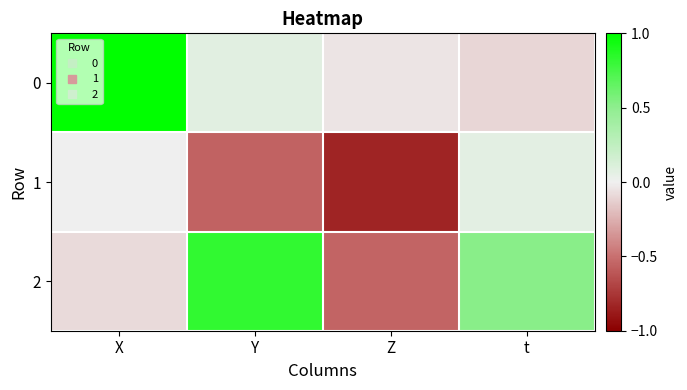

Rank the series at Y from highest to lowest value.

2, 0, 1